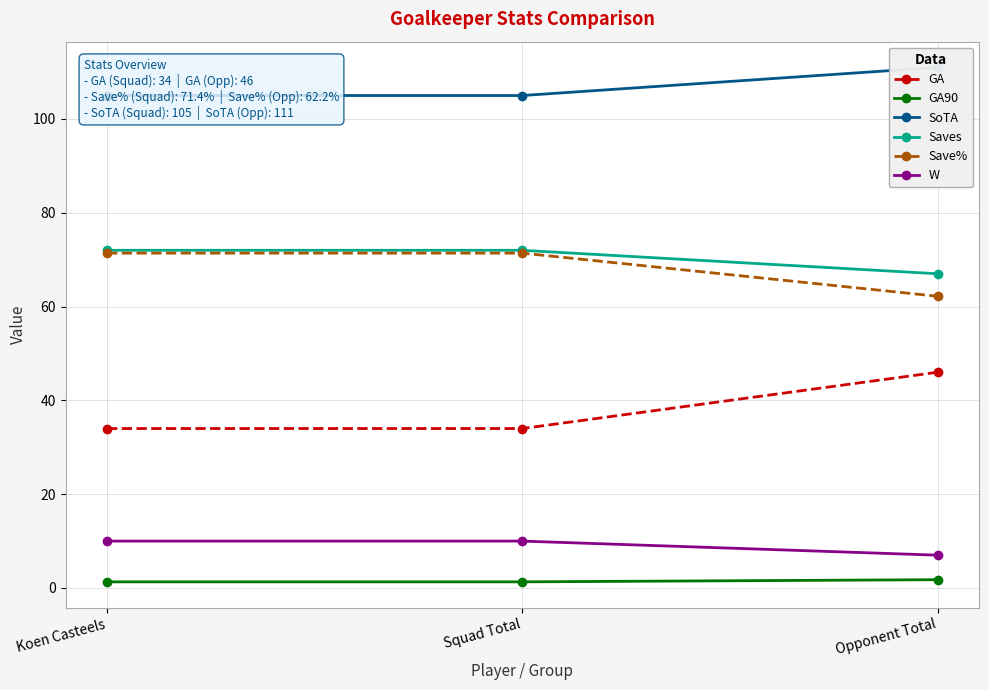

At which label does Saves reach its minimum?

Opponent Total